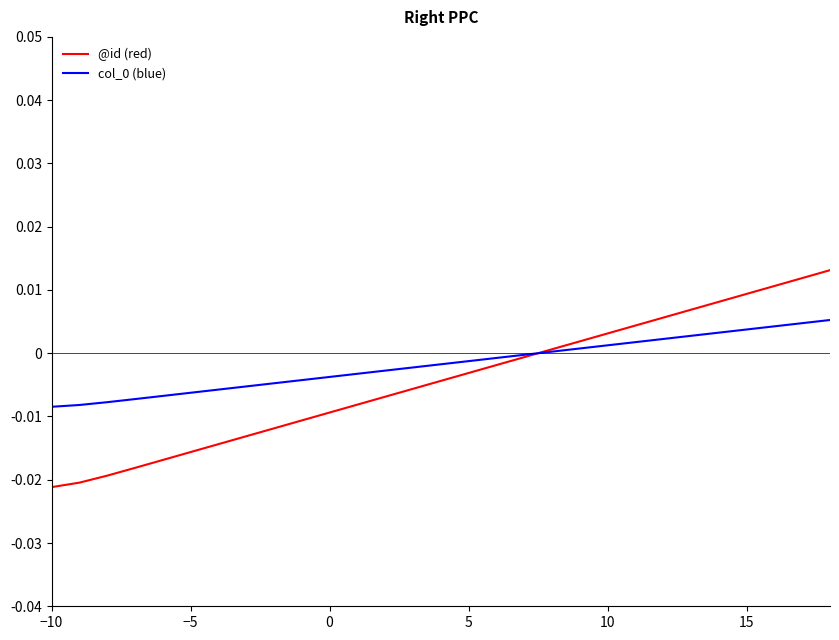

Which series has the largest range (max minus min)?

@id (red)